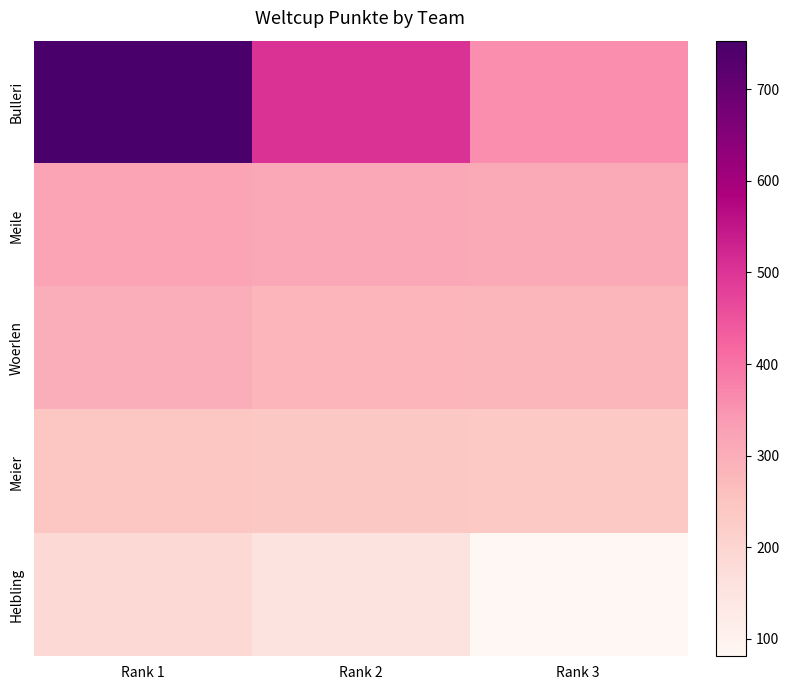

At how many categories does at least one series exceed 192?

3